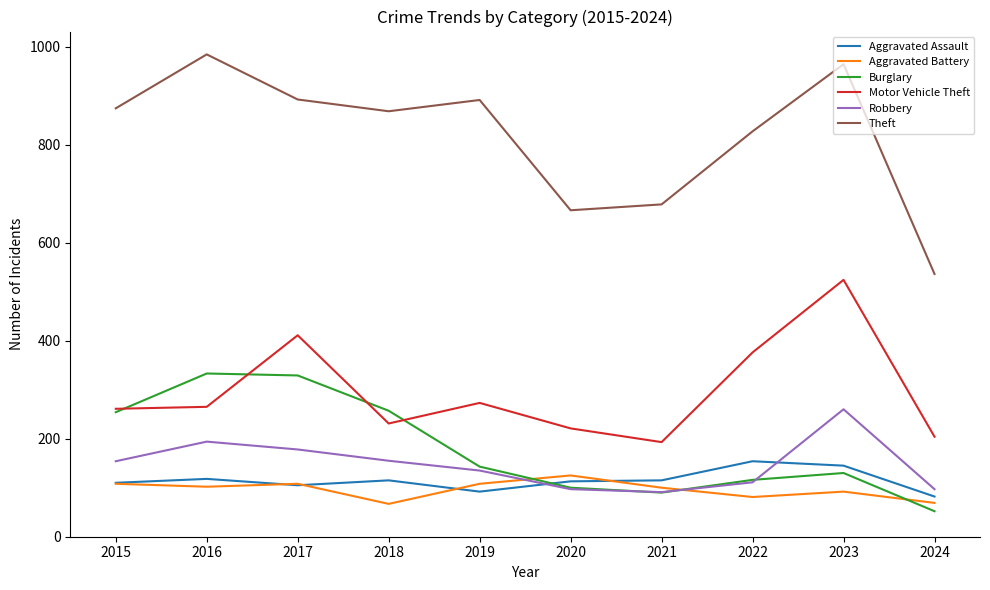

Does the chart have visible grid lines?

No